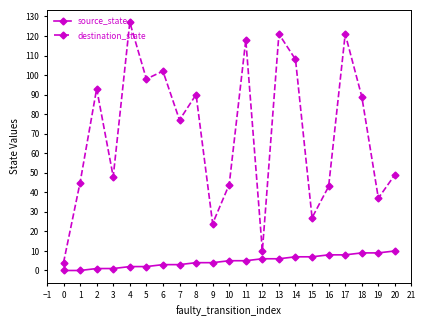

How many categories are shown in the chart?

21